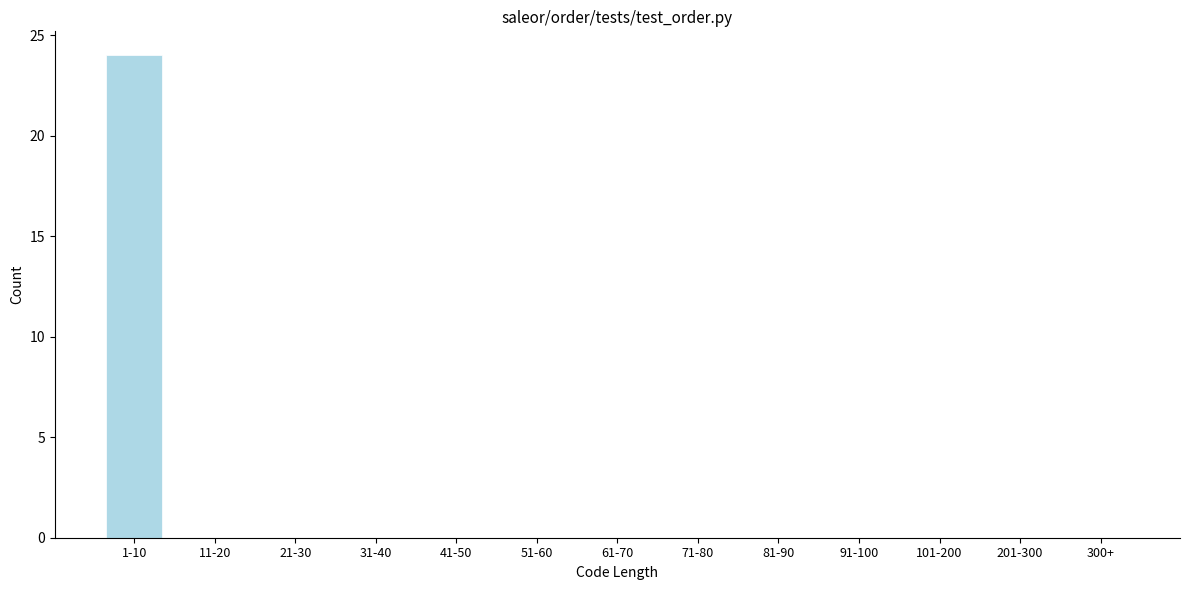

Reading left to right, what are all the values shown in this chart?

1-10=24	11-20=0	21-30=0	31-40=0	41-50=0	51-60=0	61-70=0	71-80=0	81-90=0	91-100=0	101-200=0	201-300=0	300+=0